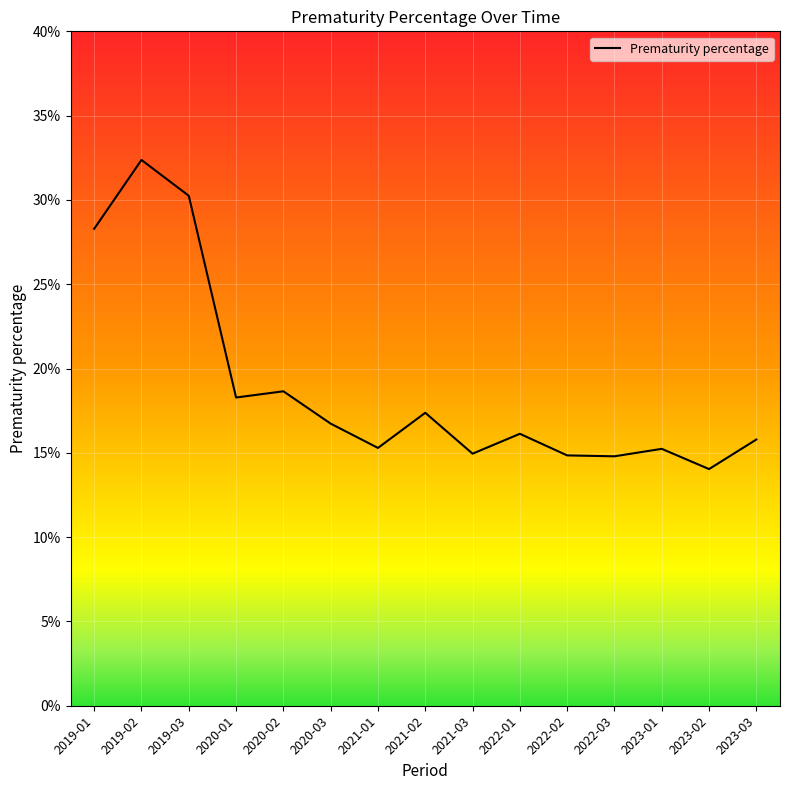

What is the change in value from 2019-01 to 2021-03?

-13.3